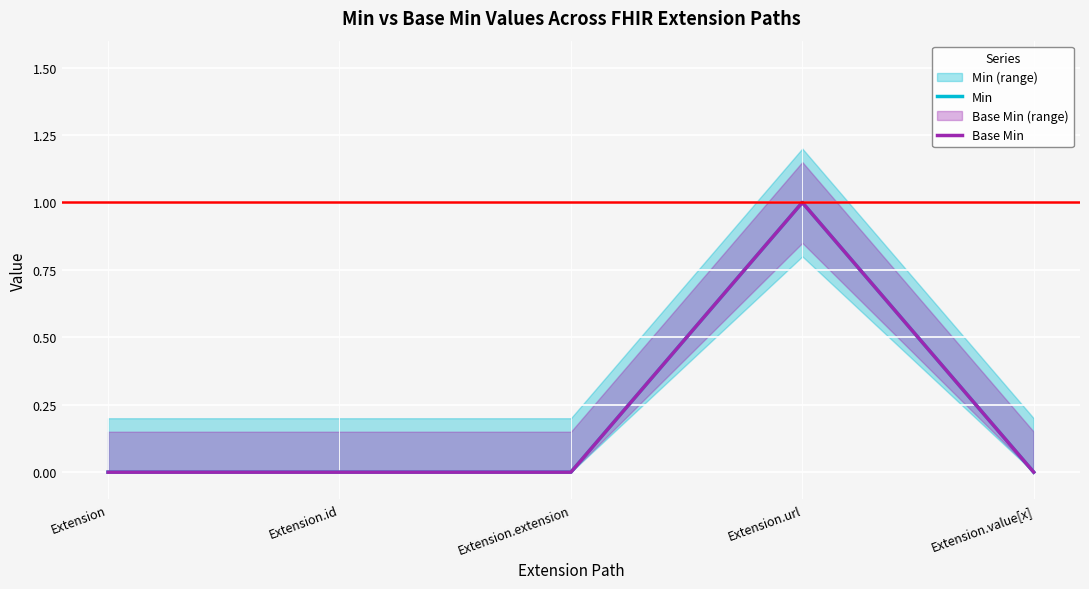

Is it true that Base Min equals 1 at Extension.value[x]?

False